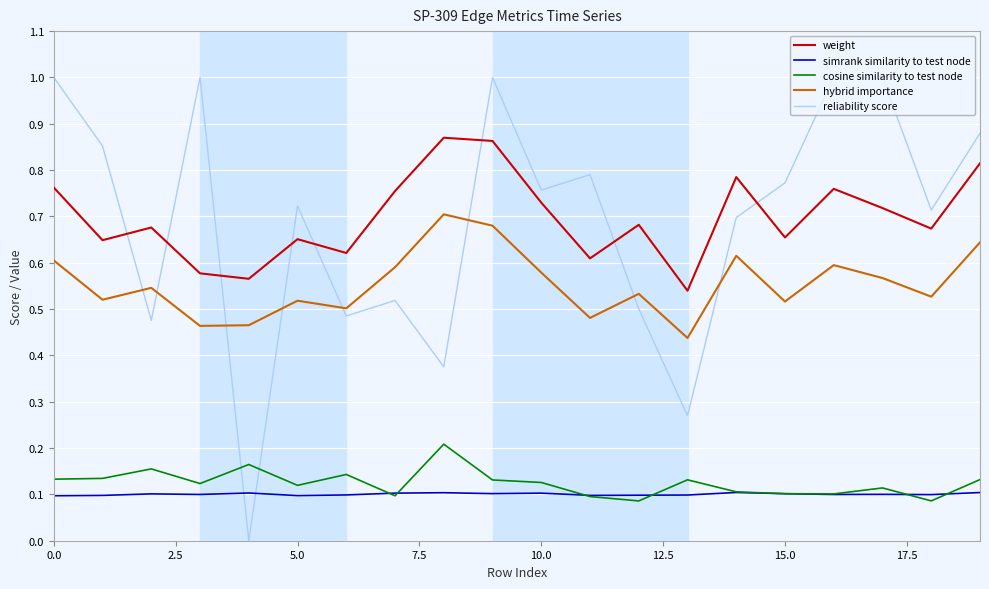

True or false: hybrid importance and weight cross at least once.

False